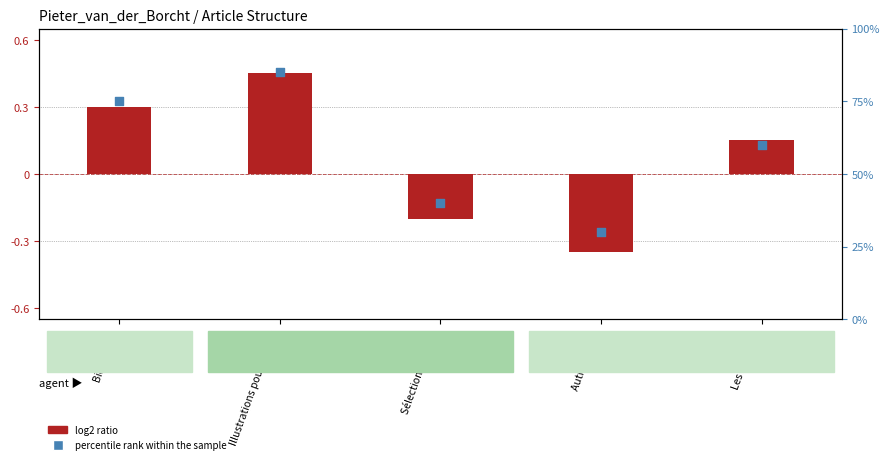

What are all the series names shown in the legend?

log2 ratio, percentile rank within the sample